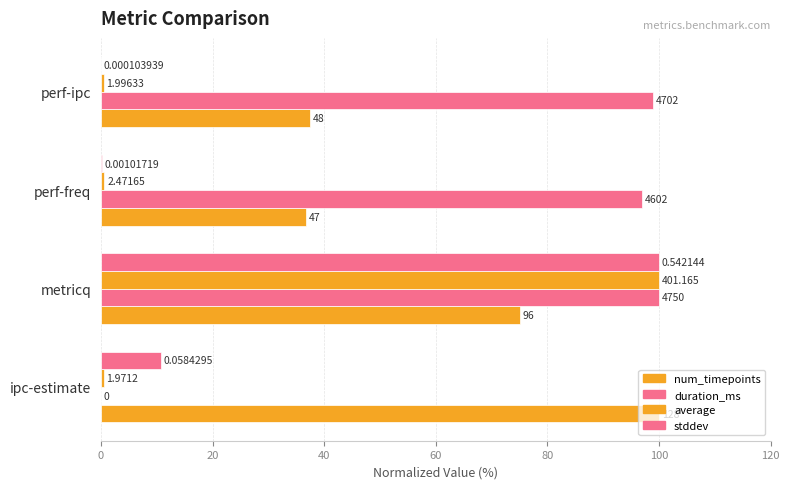

What is the value of the num_timepoints bar at the 2nd from the left?

75.0